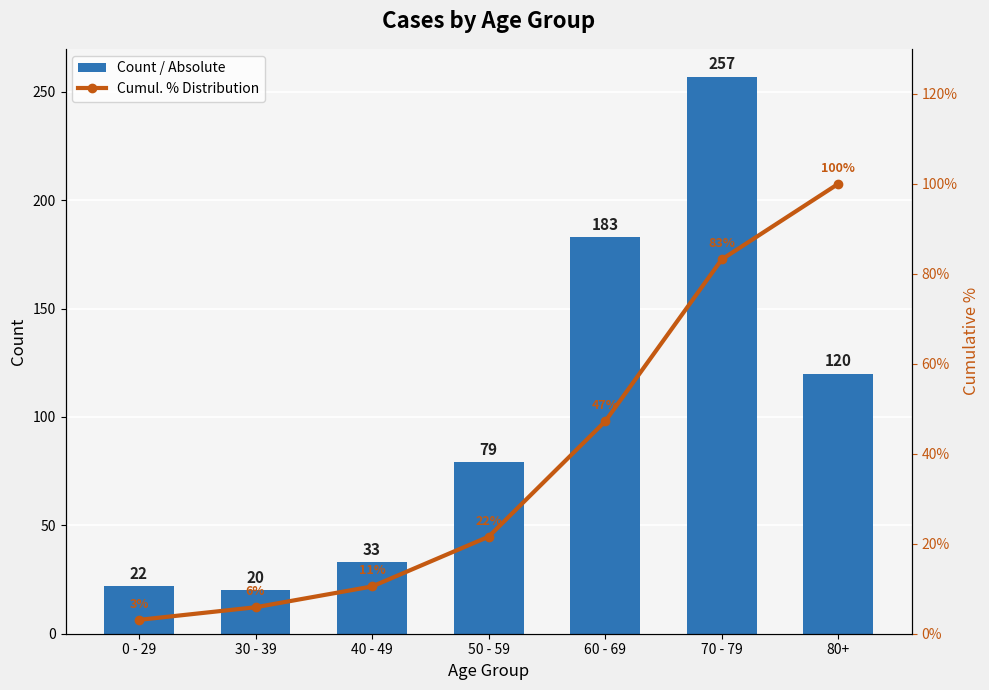

What is the approximate value of Cumul. % Distribution at 0 - 29?

3.1